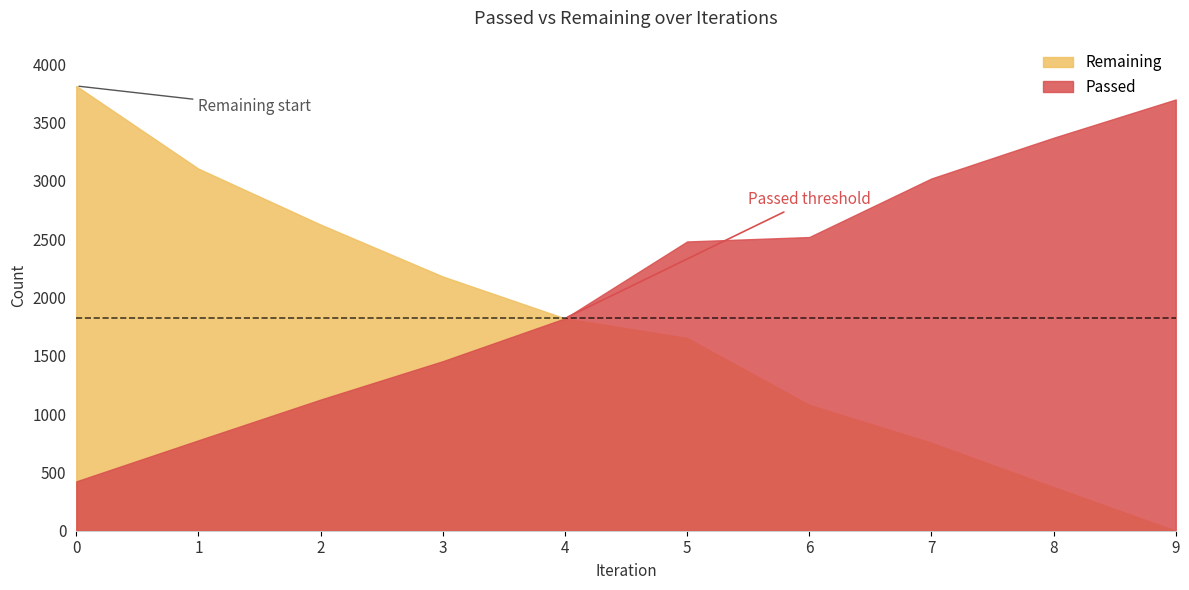

The value of Remaining at 2 is 2624. True or false?

True